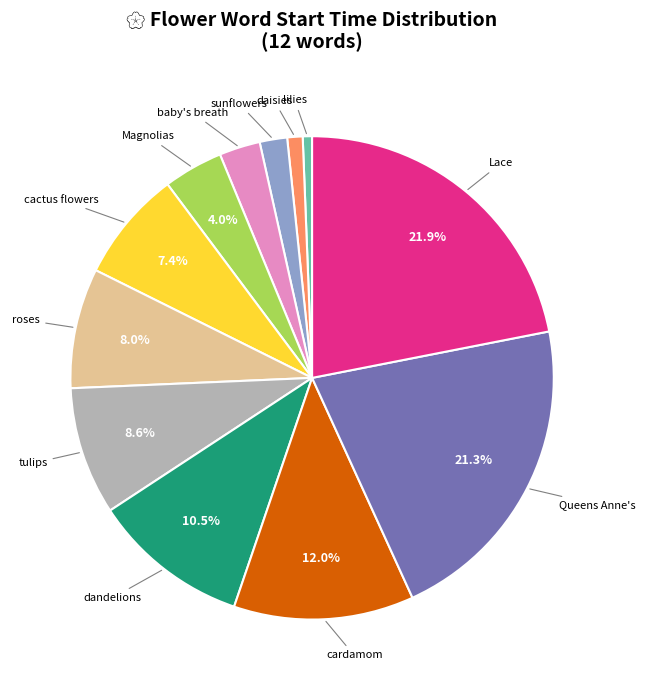

To the nearest percent, what is the average slice percentage?

8%